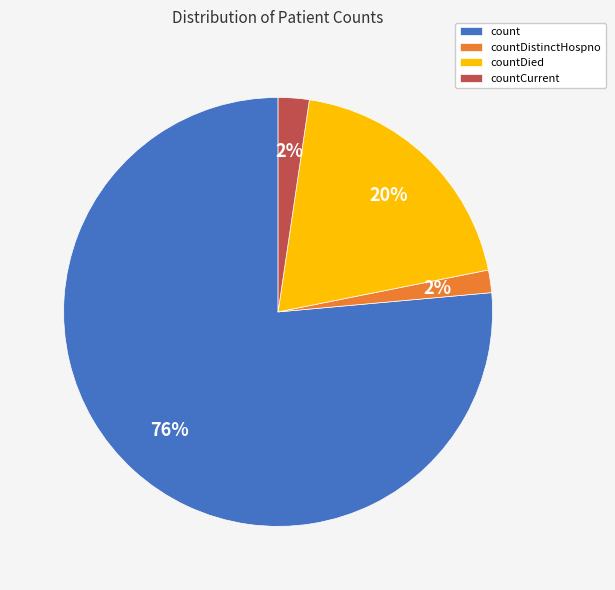

Is it true that countDistinctHospno is 10% of the pie?

False